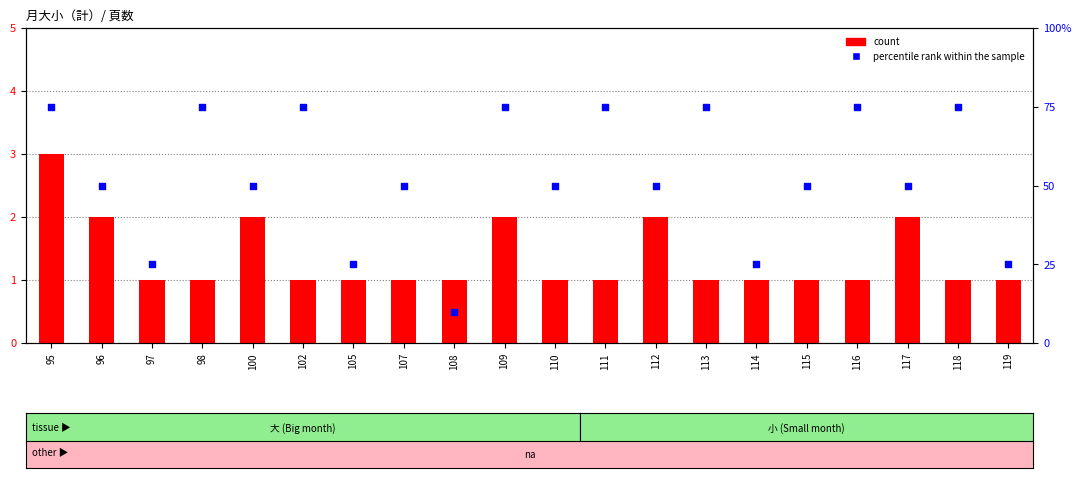

Which series reaches the maximum Y coordinate?

percentile rank within the sample